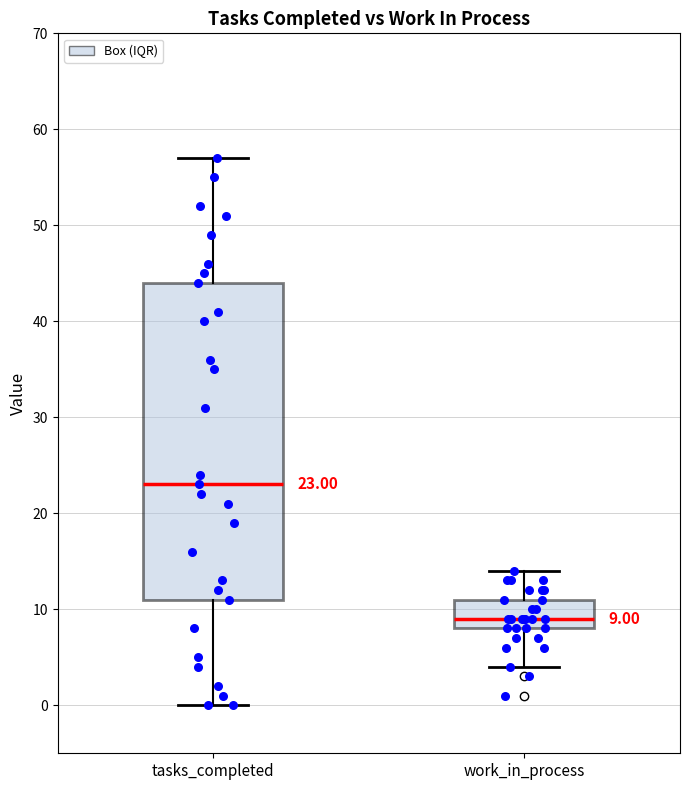

Which box has the highest median line?

tasks_completed